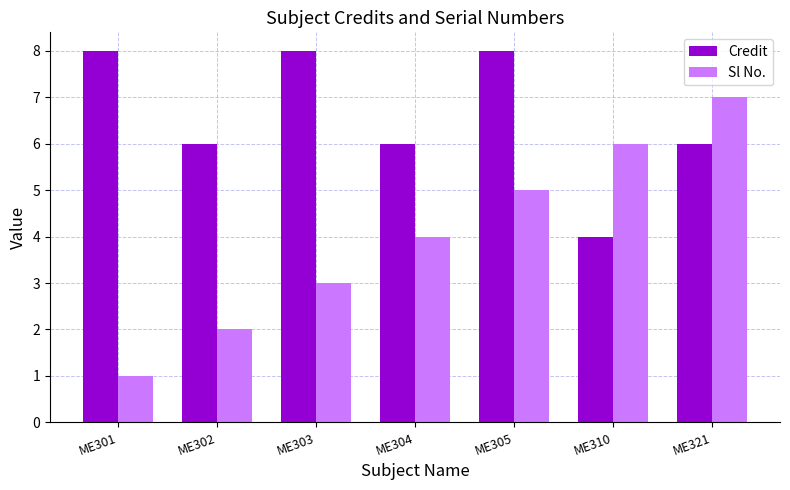

List the series in order of their overall mean, lowest first.

Sl No., Credit